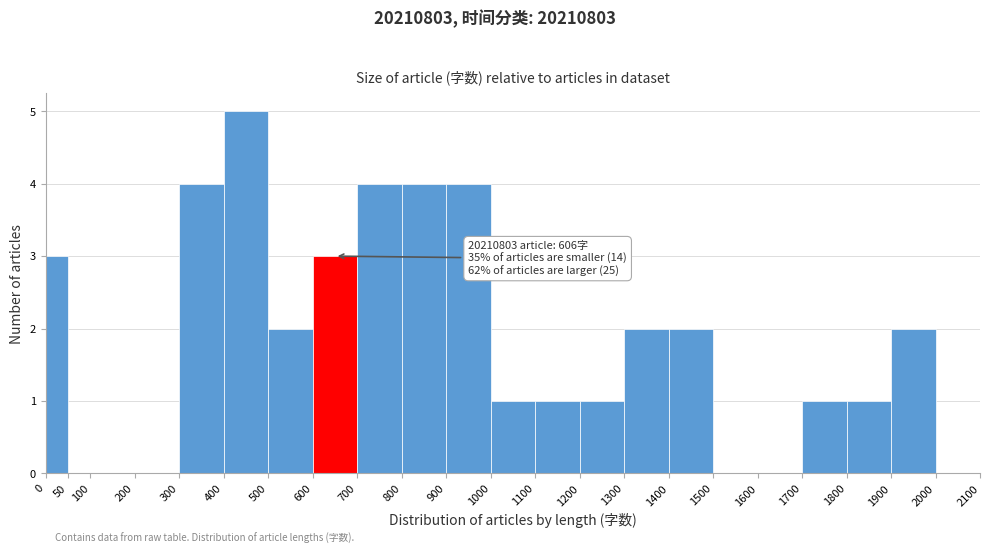

Over which range of the x-axis is the bar tallest?

400 to 500